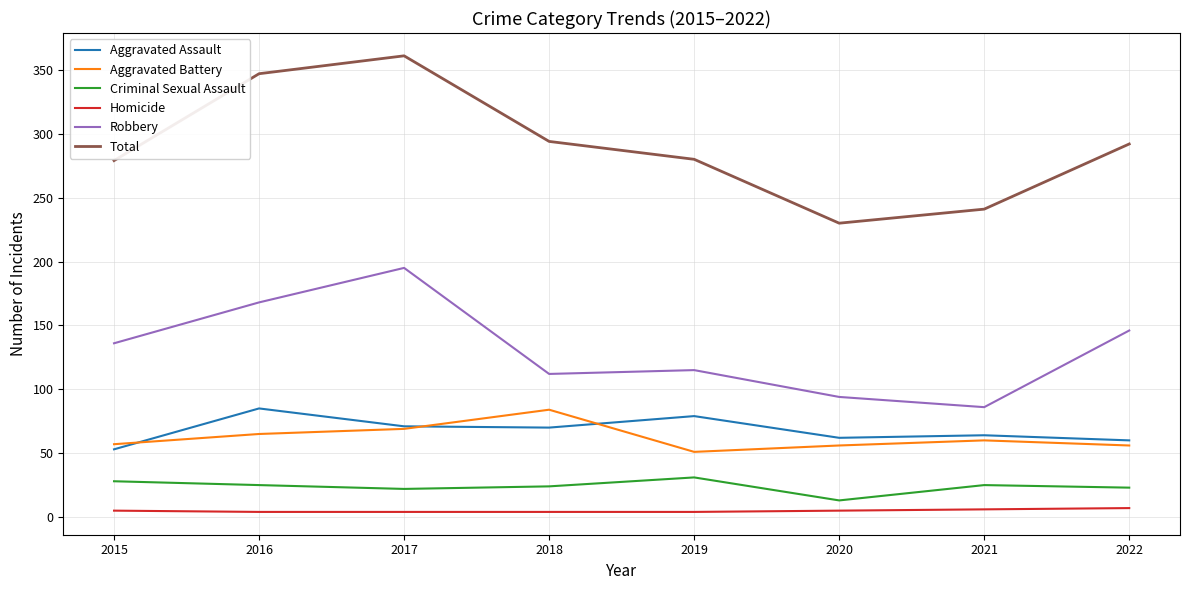

The Aggravated Battery series shows 24 at 2016. True or false?

False